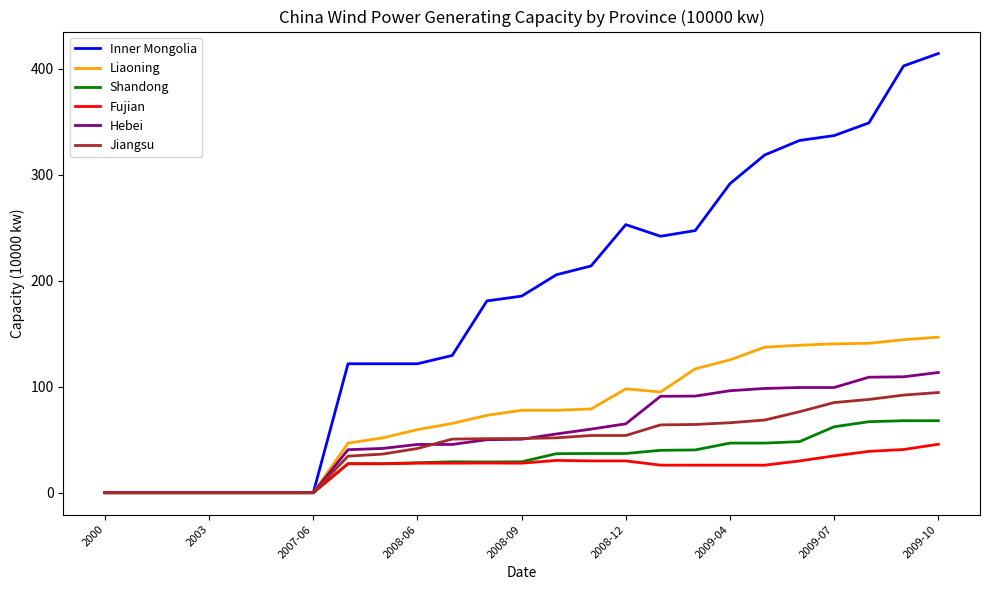

Which series has the widest spread of values?

Inner Mongolia